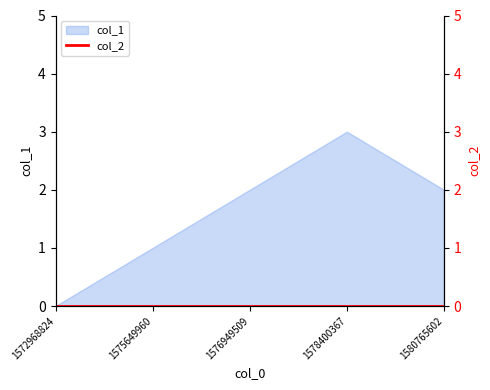

The value at 1580765602 is 2. True or false?

True